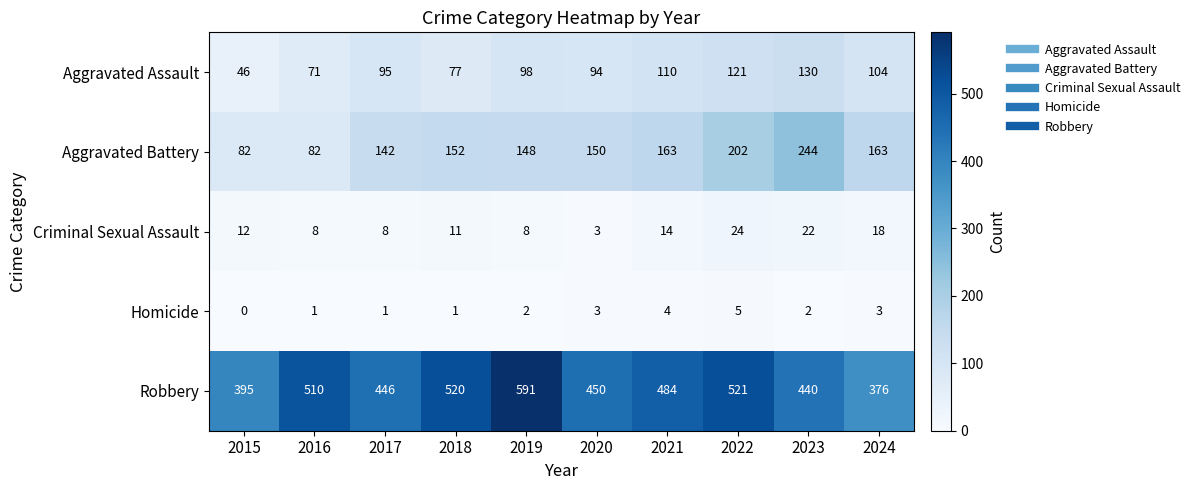

The Aggravated Assault series shows 153 at 2017. True or false?

False